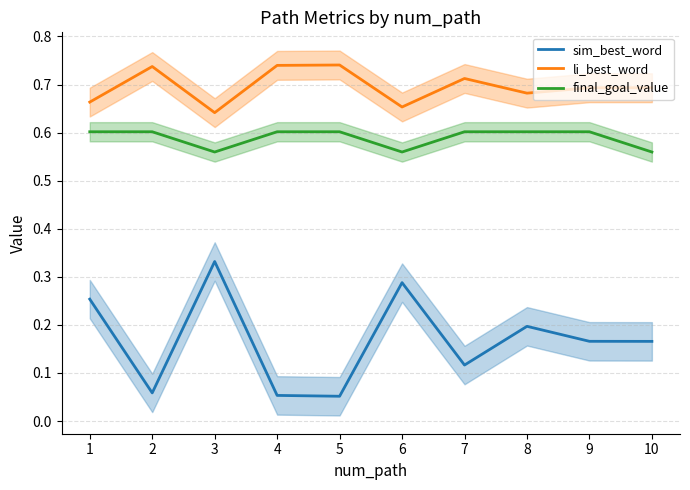

Read the final_goal_value value at 10.

0.6